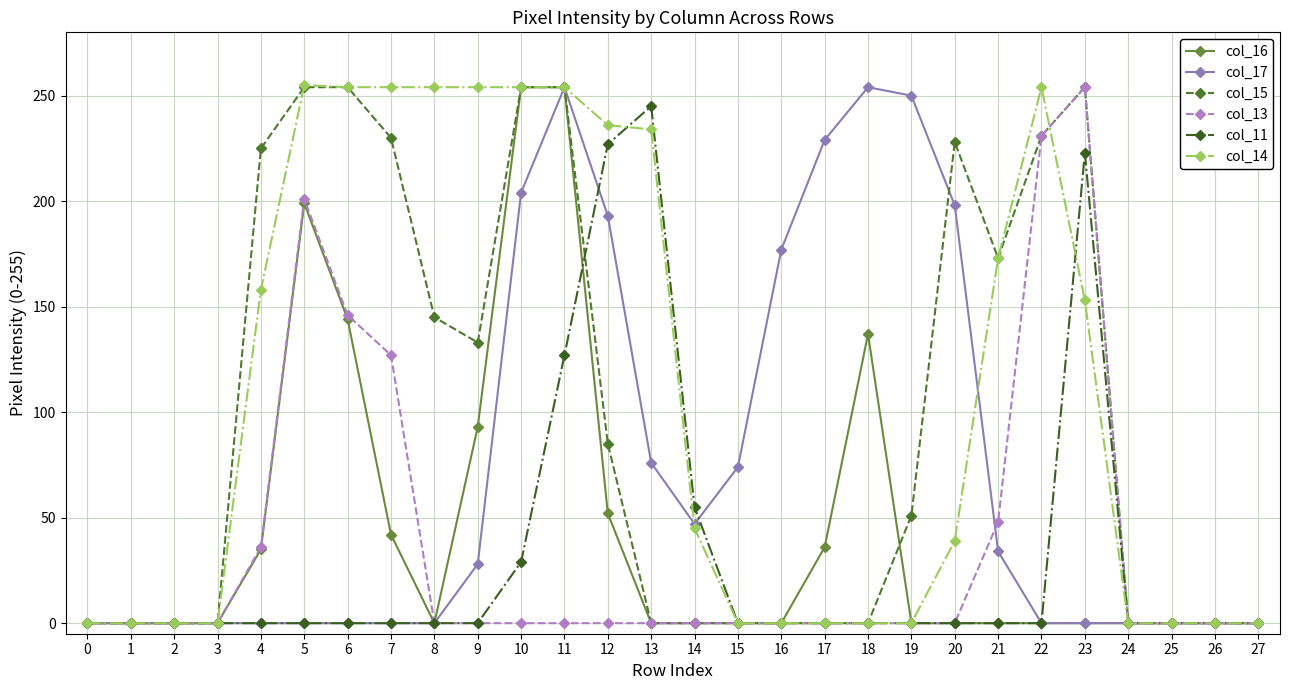

What is the difference between the highest and lowest values at 4?

225